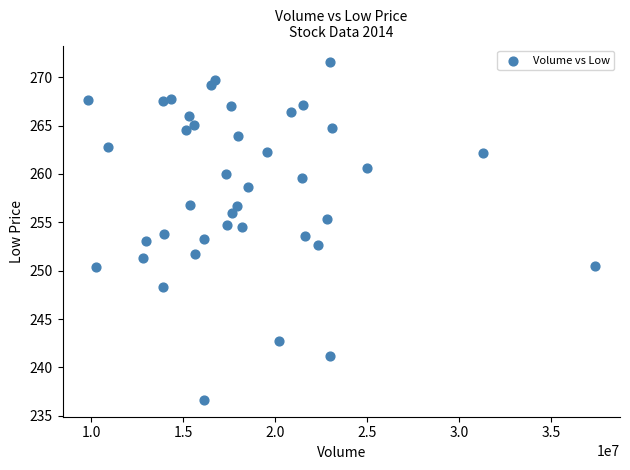

What is the range of X values (max minus min)?

27557870.0